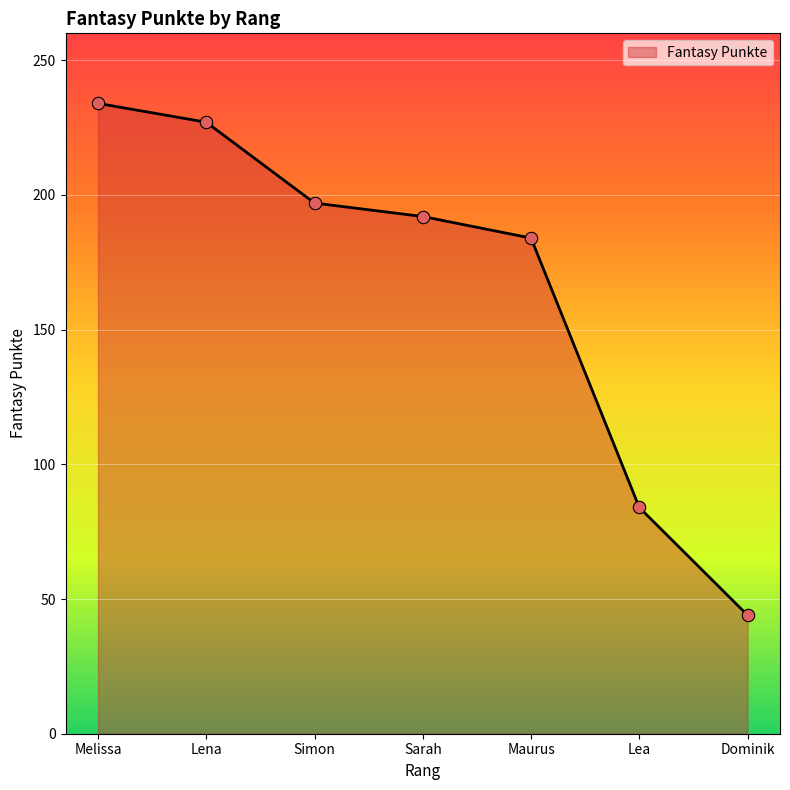

Which has a higher value, Simon or Lena?

Lena